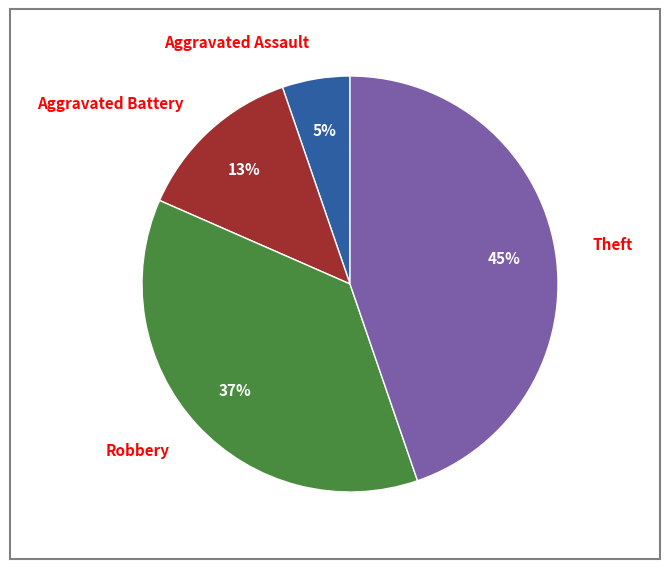

The Aggravated Assault slice represents 5% of the pie. True or false?

True